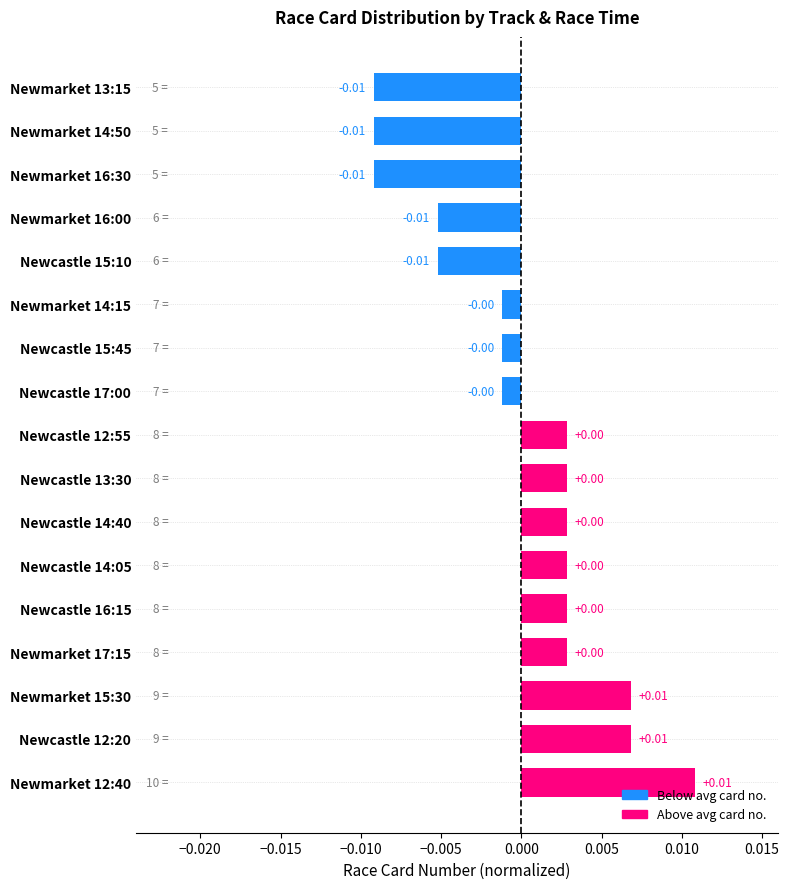

How many negative values are there?

8